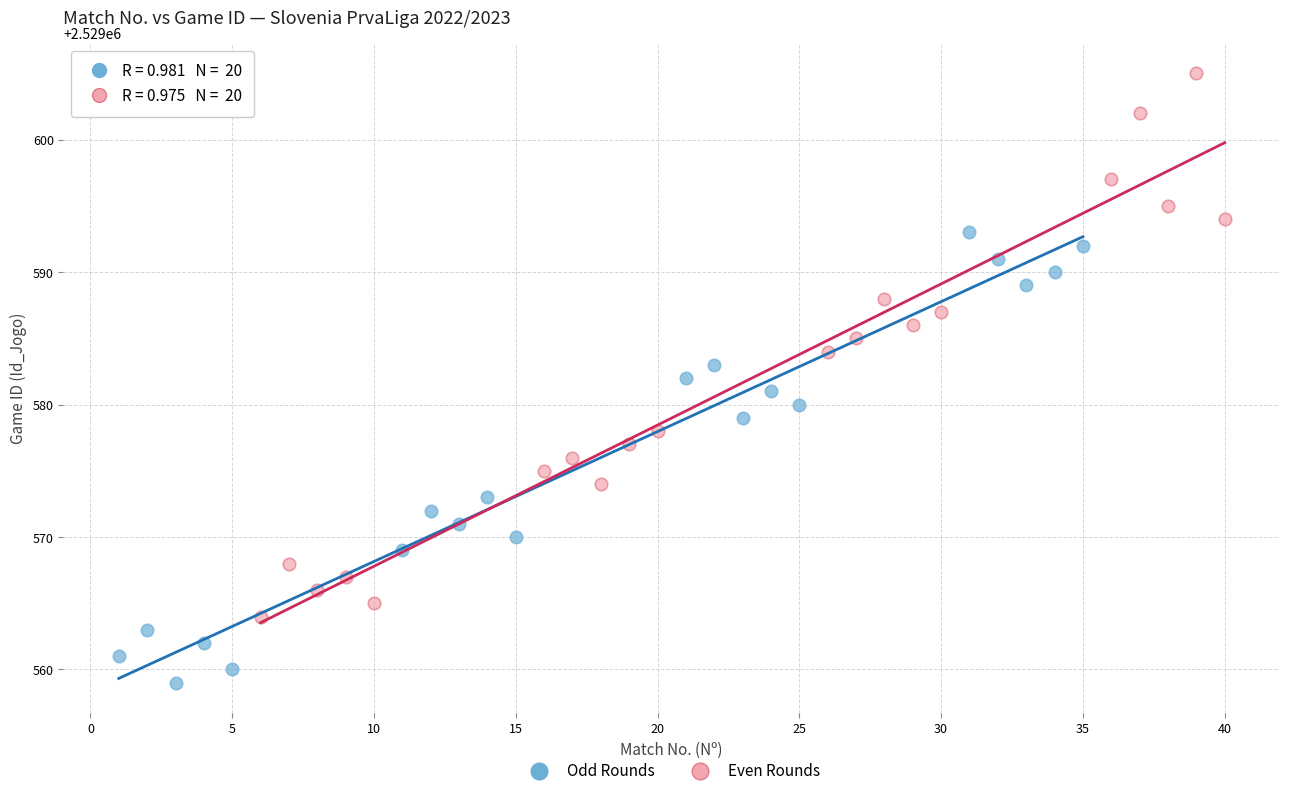

Which series contains the lowest Y value?

Odd Rounds